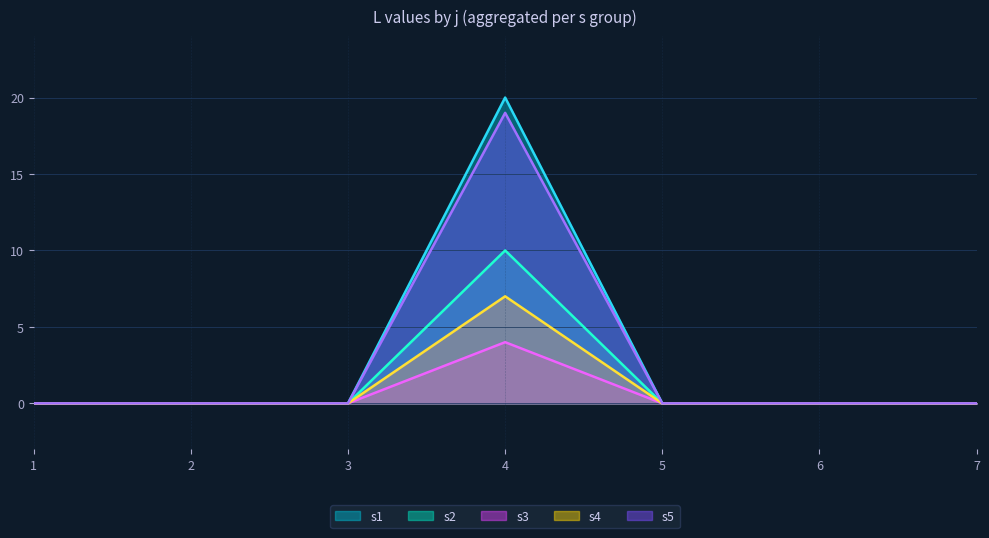

Where is the first local maximum?

4